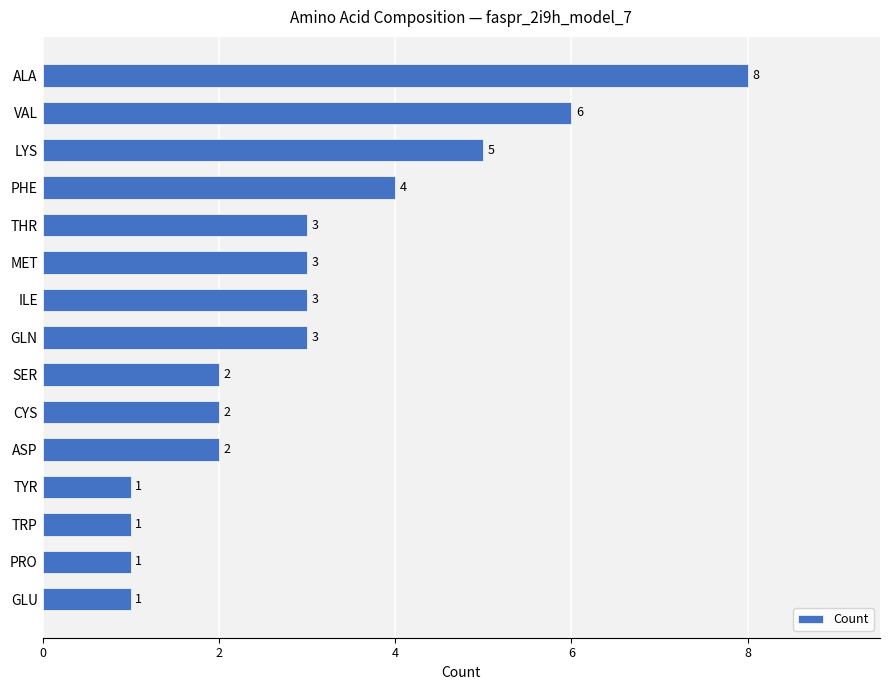

What is the smallest value displayed?

1